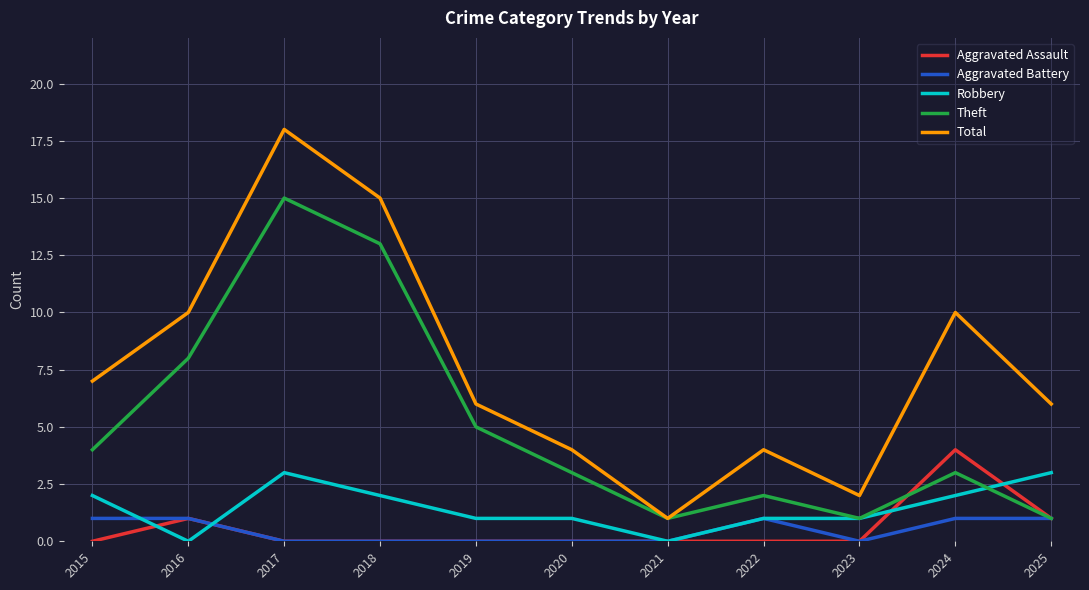

How many lines are shown in the chart?

5